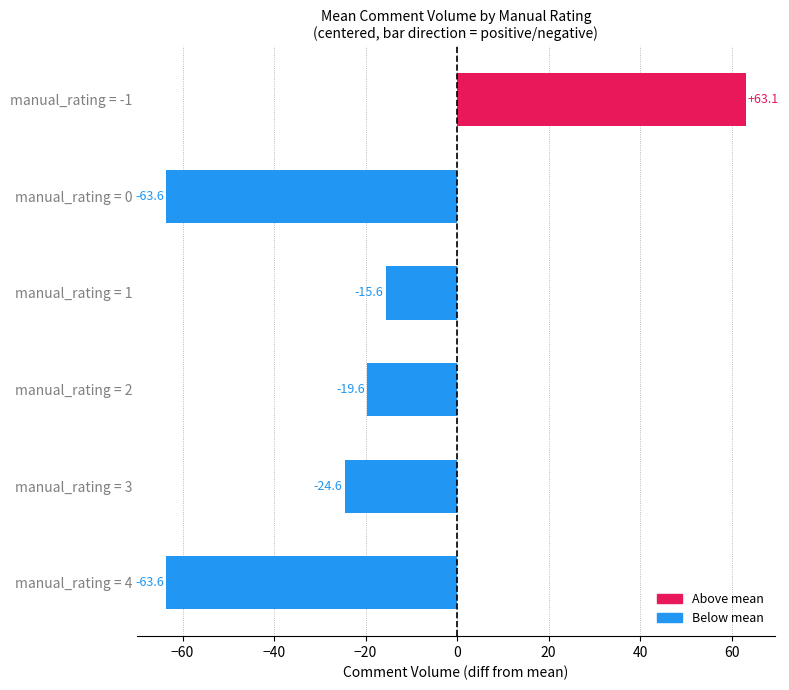

Does the chart contain stacked bars?

No